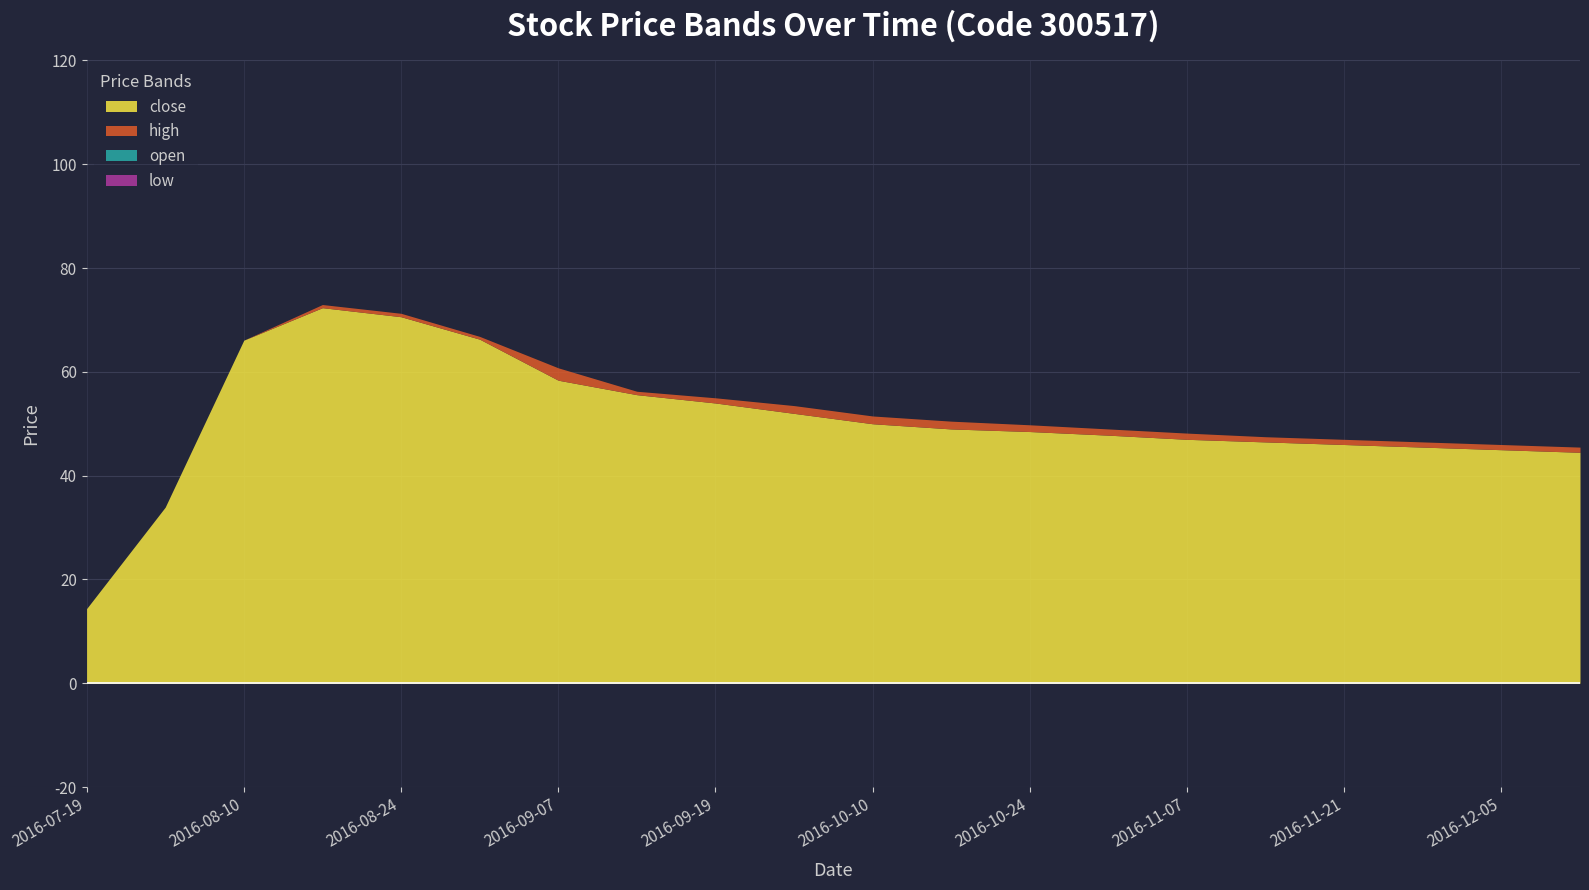

What is the label of the 17th point from the right?

2016-08-17